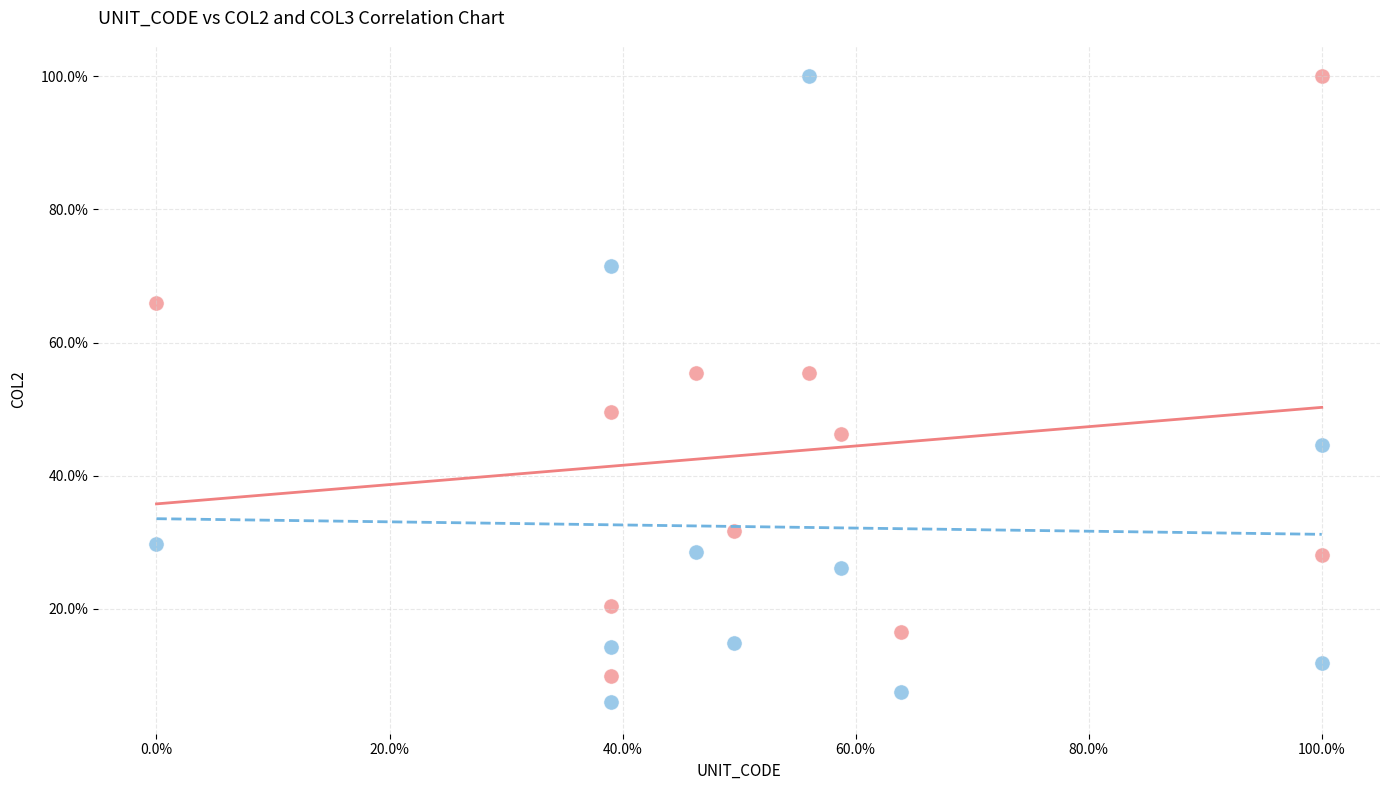

Which series reaches the minimum Y coordinate?

COL2